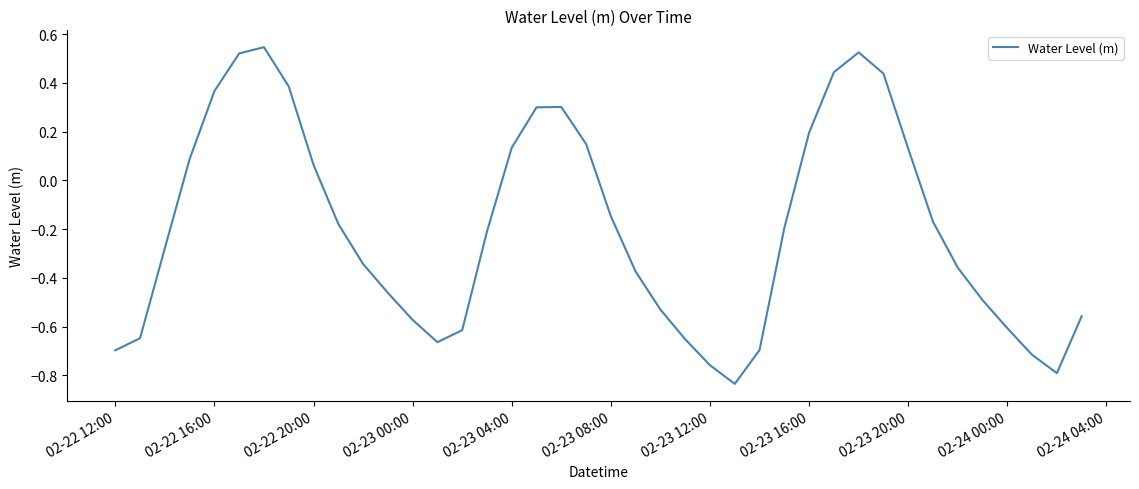

What is the difference between the maximum and minimum values?

1.4